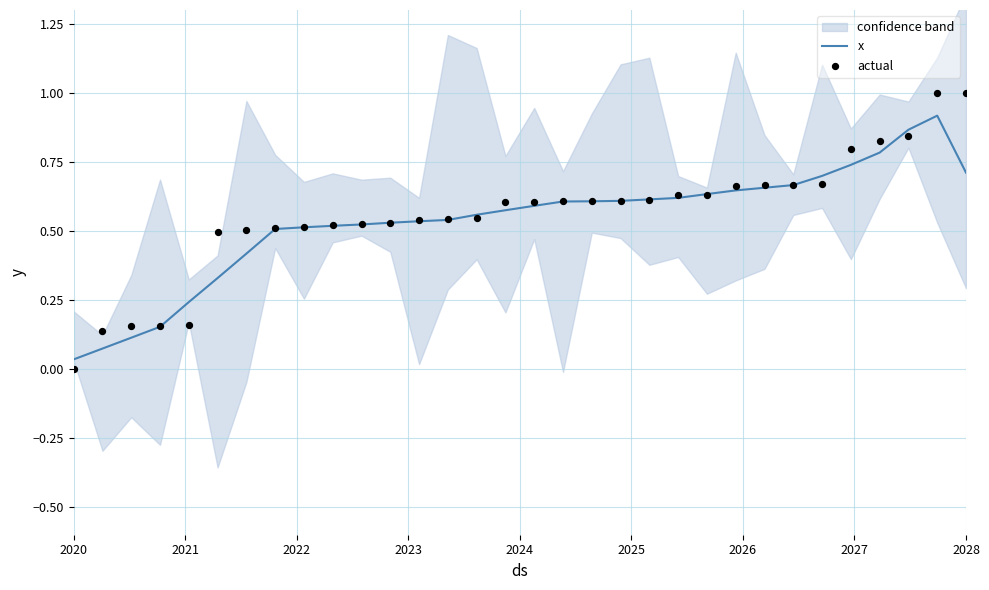

Which series contains the highest Y value?

actual